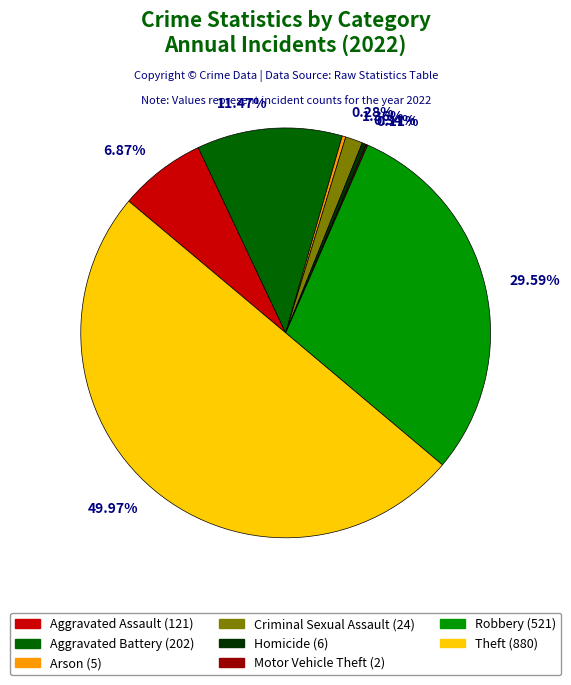

How many segments does this pie chart have?

8